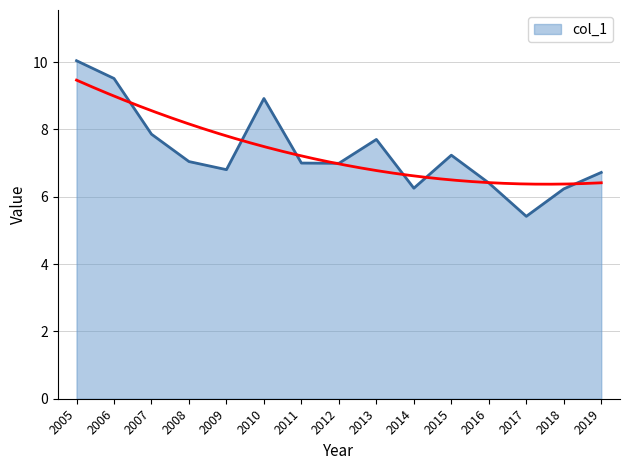

True or false: there are more than 2 points higher than both neighbors.

True